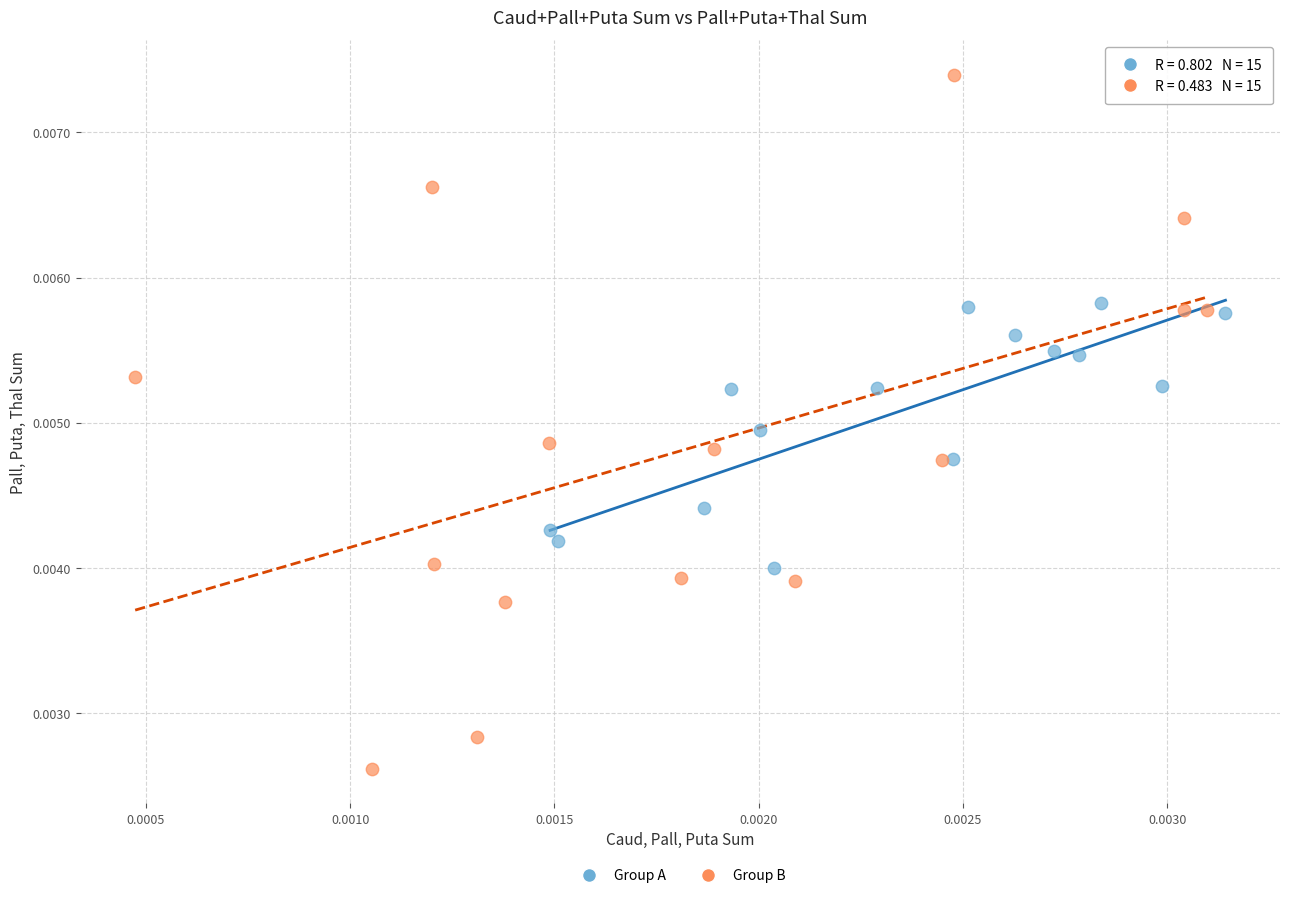

Which series contains the highest Y value?

Group B